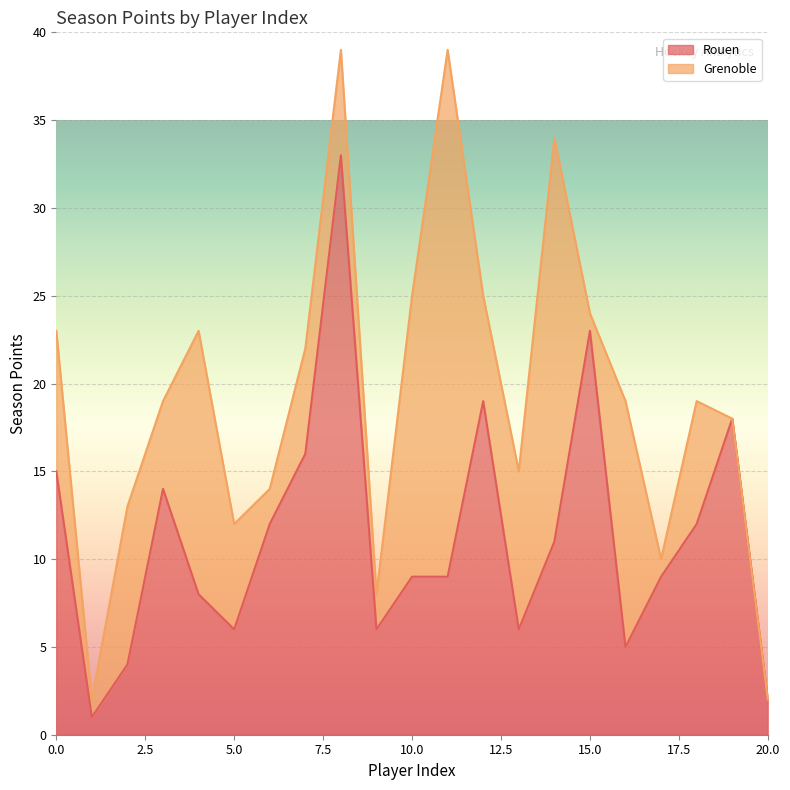

Reading left to right, transcribe all the data shown in this chart.

15	1	4	14	8	6	12	16	33	6	9	9	19	6	11	23	5	9	12	18	2